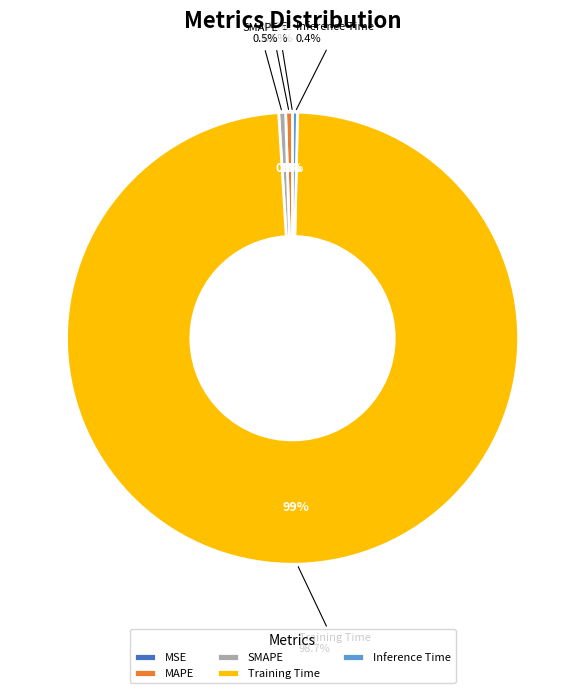

To the nearest percent, what is the average slice percentage?

20%